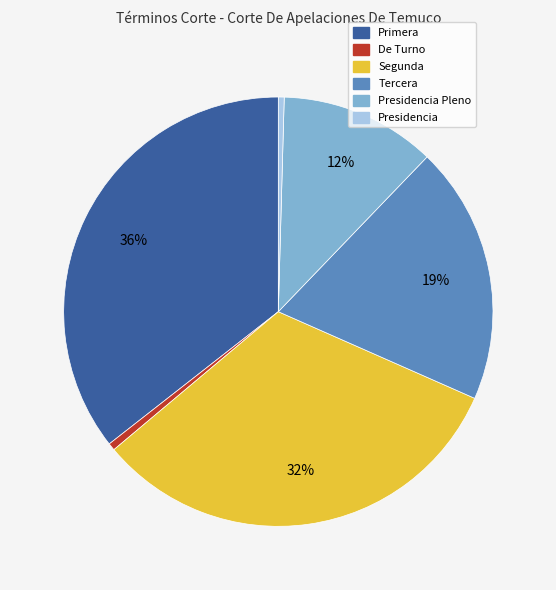

To the nearest percent, what is the average slice percentage?

17%